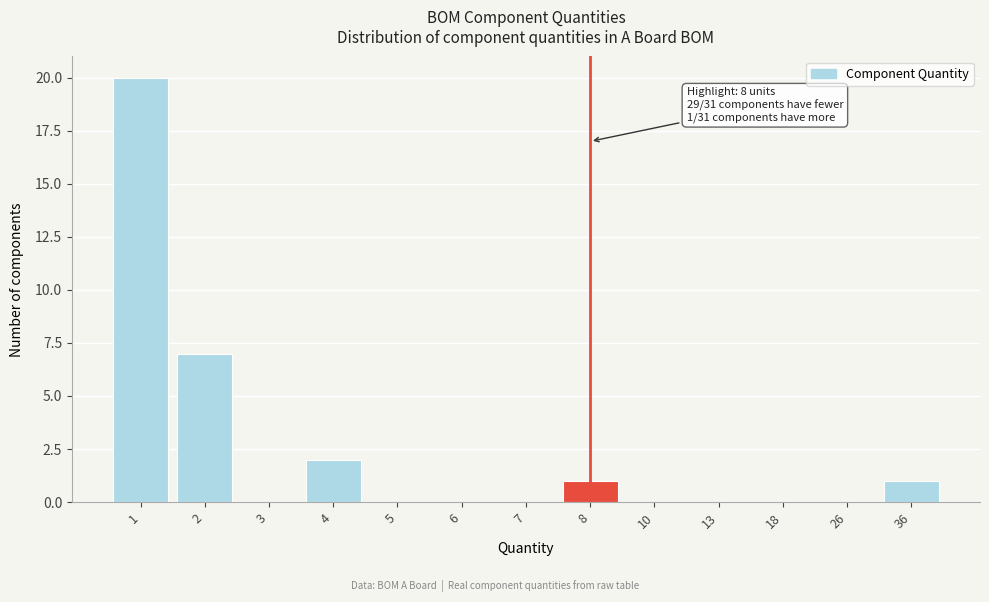

Reading right to left, transcribe all the data shown in this chart.

36=1	26=0	18=0	13=0	10=0	8=1	7=0	6=0	5=0	4=2	3=0	2=7	1=20